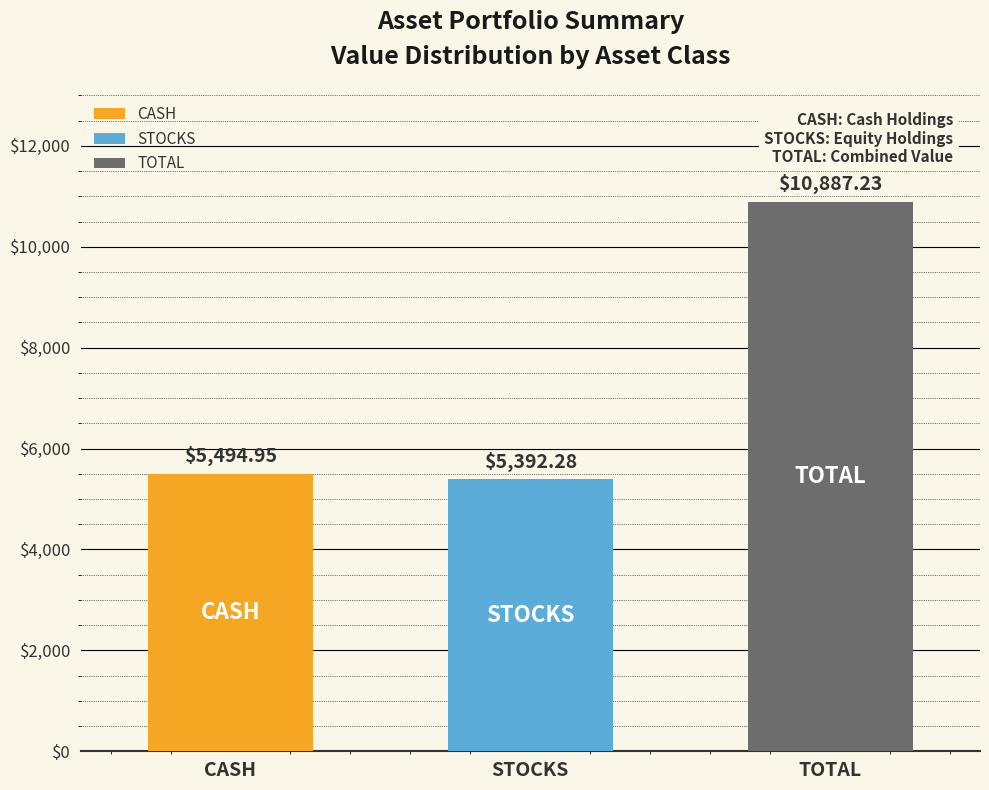

At which category does the chart reach its minimum across all series?

STOCKS